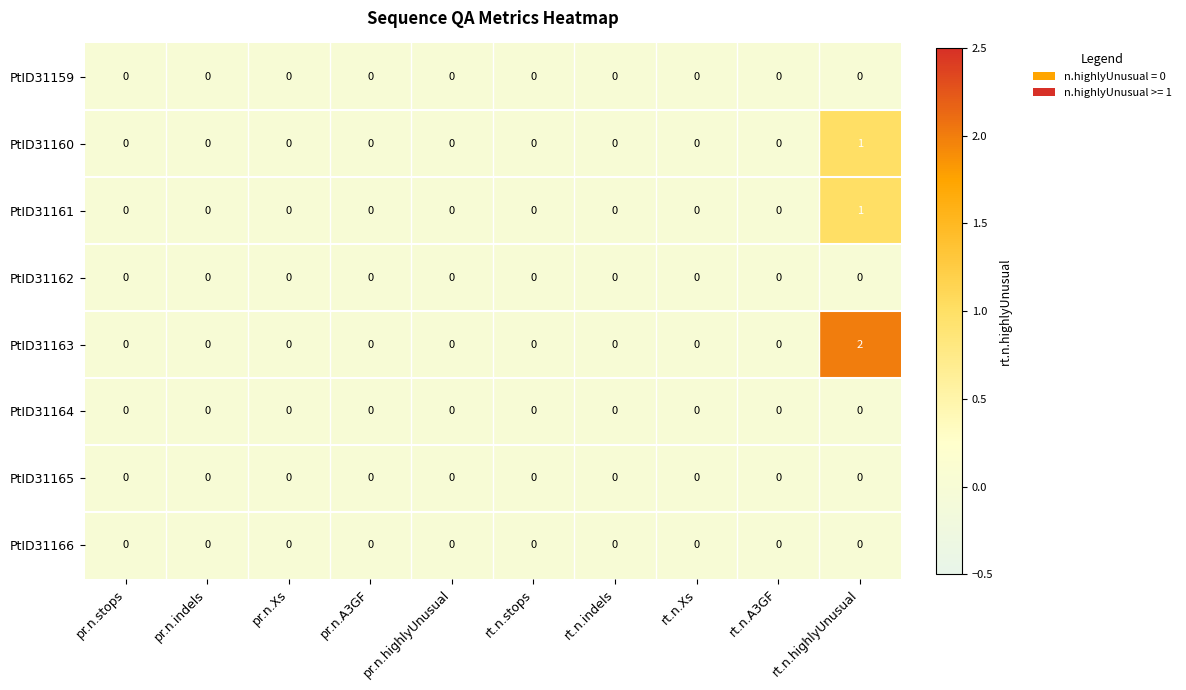

The value of PtID31163 at pr.n.highlyUnusual is 1. True or false?

False